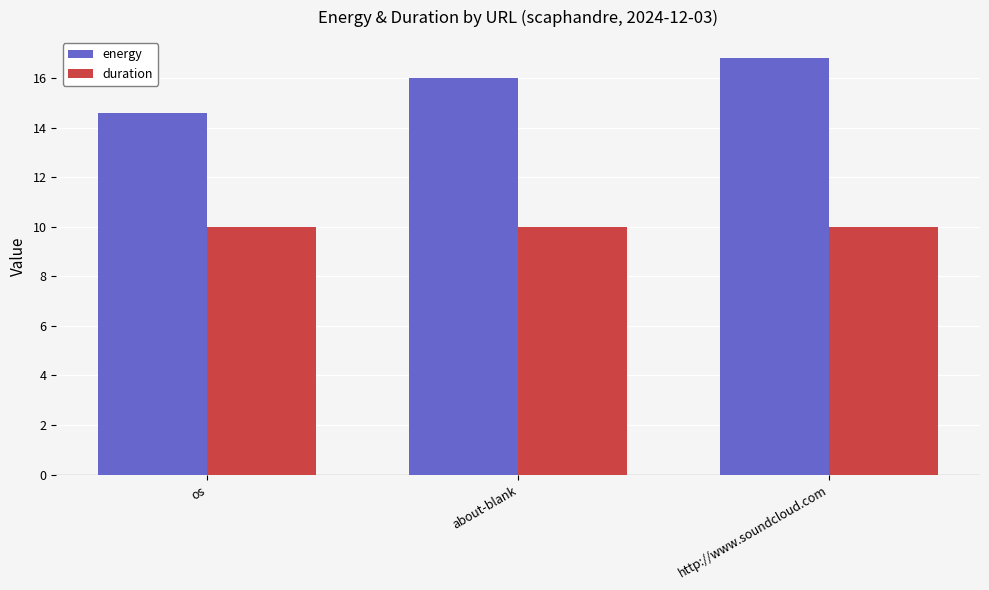

At which label does energy first exceed 15?

about-blank